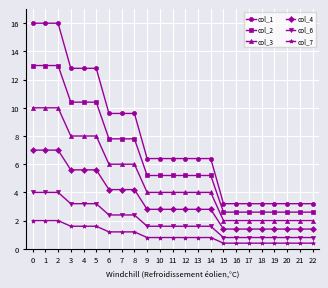

Reading left to right, what are all the values shown in this chart?

col_1: 16.0	16.0	16.0	12.8	12.8	12.8	9.6	9.6	9.6	6.4	6.4	6.4	6.4	6.4	6.4	3.2	3.2	3.2	3.2	3.2	3.2	3.2	3.2
col_2: 13.0	13.0	13.0	10.4	10.4	10.4	7.8	7.8	7.8	5.2	5.2	5.2	5.2	5.2	5.2	2.6	2.6	2.6	2.6	2.6	2.6	2.6	2.6
col_3: 10.0	10.0	10.0	8.0	8.0	8.0	6.0	6.0	6.0	4.0	4.0	4.0	4.0	4.0	4.0	2.0	2.0	2.0	2.0	2.0	2.0	2.0	2.0
col_4: 7.0	7.0	7.0	5.6	5.6	5.6	4.2	4.2	4.2	2.8	2.8	2.8	2.8	2.8	2.8	1.4	1.4	1.4	1.4	1.4	1.4	1.4	1.4
col_6: 4.0	4.0	4.0	3.2	3.2	3.2	2.4	2.4	2.4	1.6	1.6	1.6	1.6	1.6	1.6	0.8	0.8	0.8	0.8	0.8	0.8	0.8	0.8
col_7: 2.0	2.0	2.0	1.6	1.6	1.6	1.2	1.2	1.2	0.8	0.8	0.8	0.8	0.8	0.8	0.4	0.4	0.4	0.4	0.4	0.4	0.4	0.4